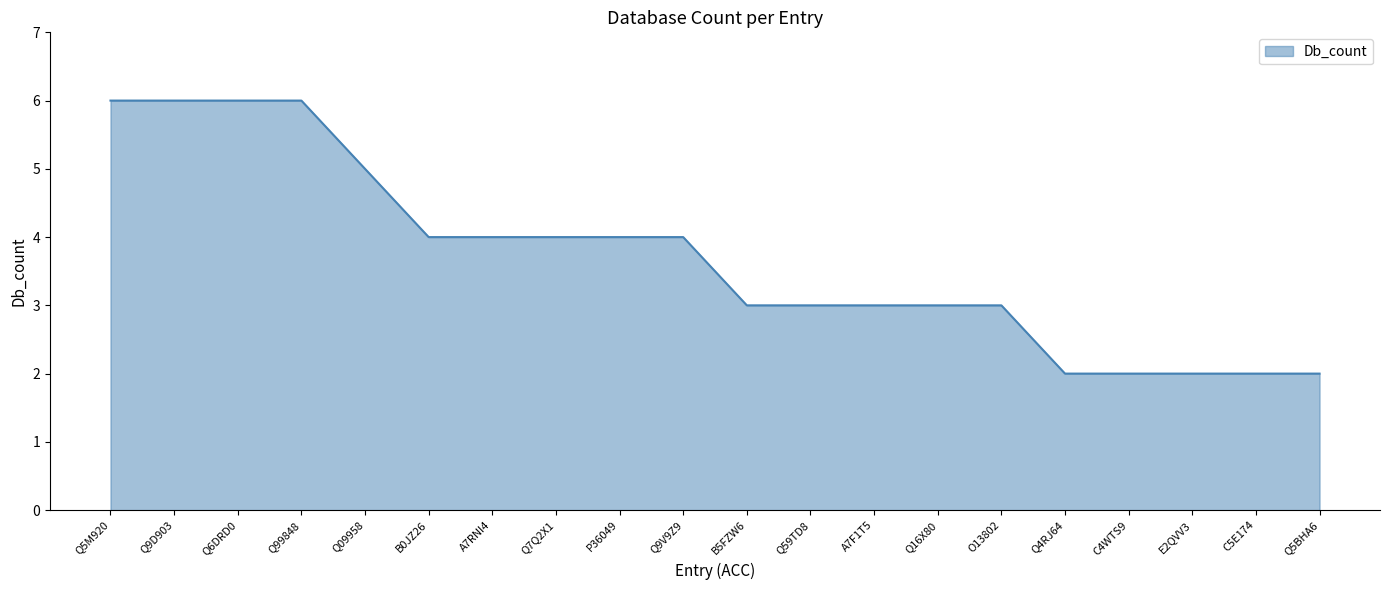

What position from the left is P36049?

9